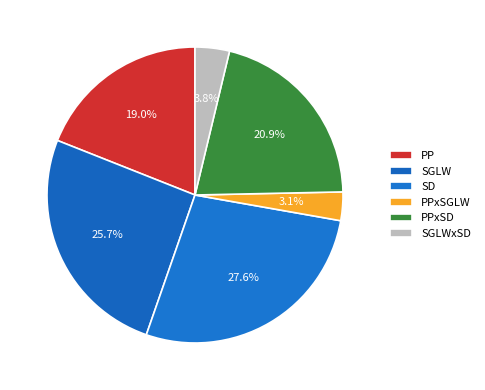

Between PPxSD and PPxSGLW, which is larger?

PPxSD